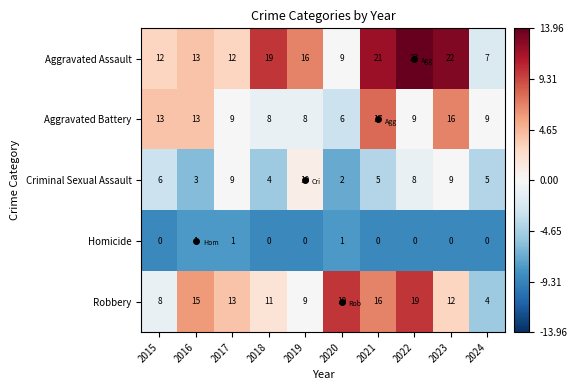

At how many categories does at least one series exceed 12?

9